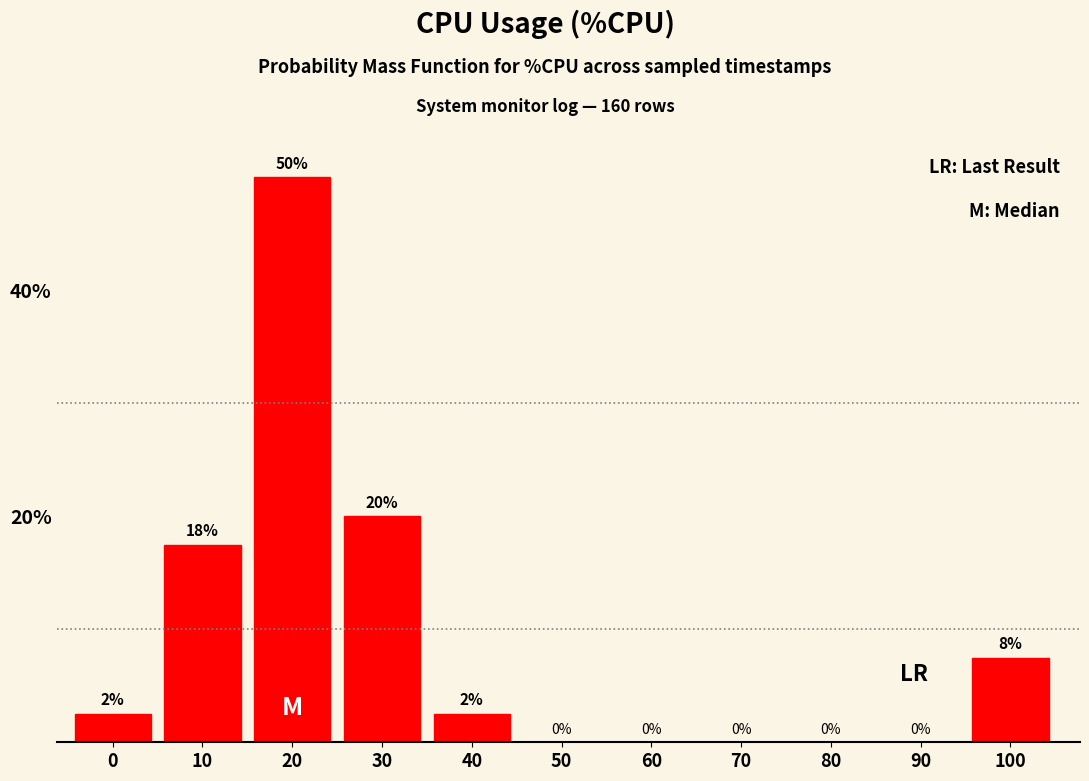

What is the greatest value displayed?

50.0